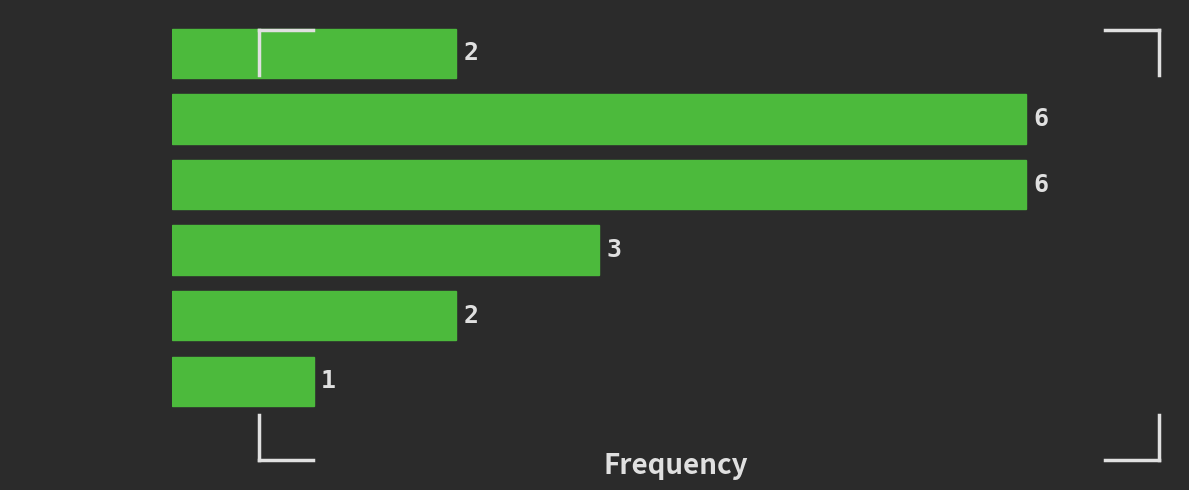

Reading bottom to top, extract all data points from this chart.

[5.0,  6.0)=1	[4.0,  5.0)=2	[3.0,  4.0)=3	[2.0,  3.0)=6	[1.0,  2.0)=6	[0.0,  1.0)=2